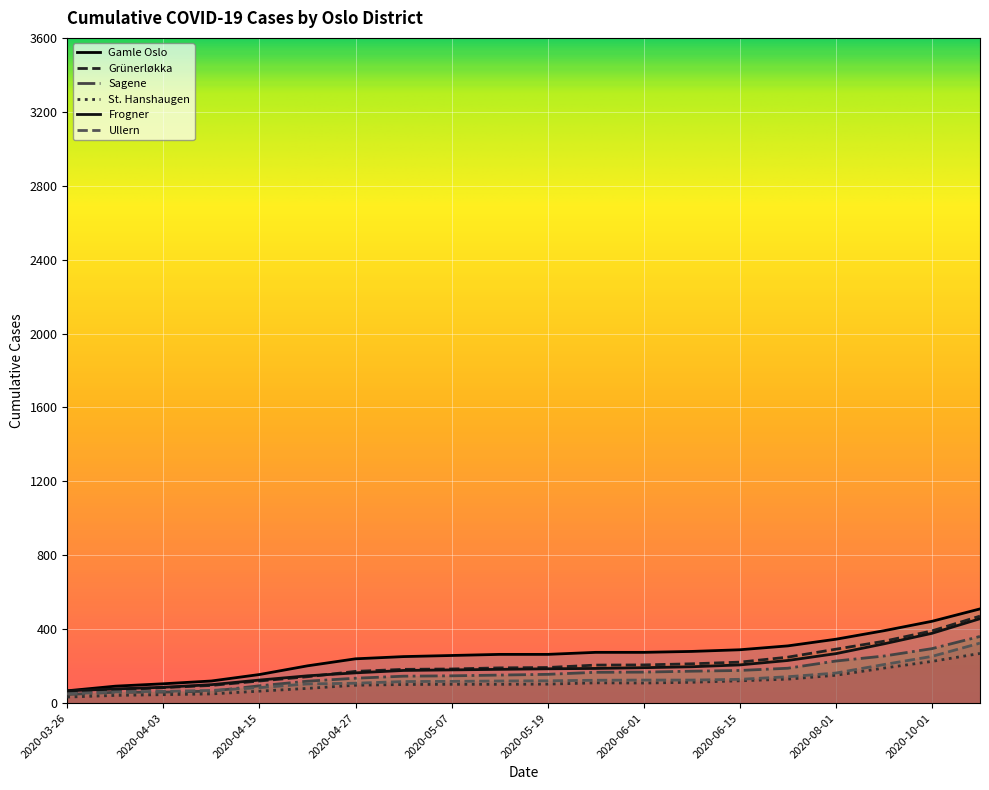

What is the label of the 14th point from the left?

2020-06-07